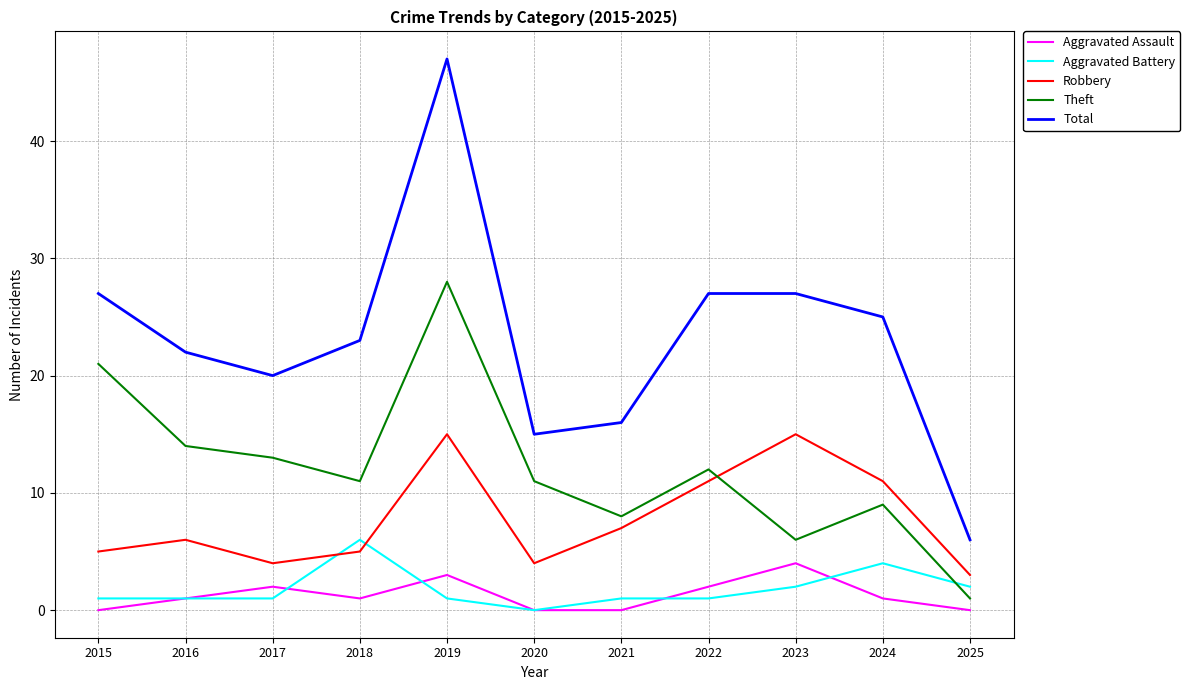

Which series has the largest range (max minus min)?

Total